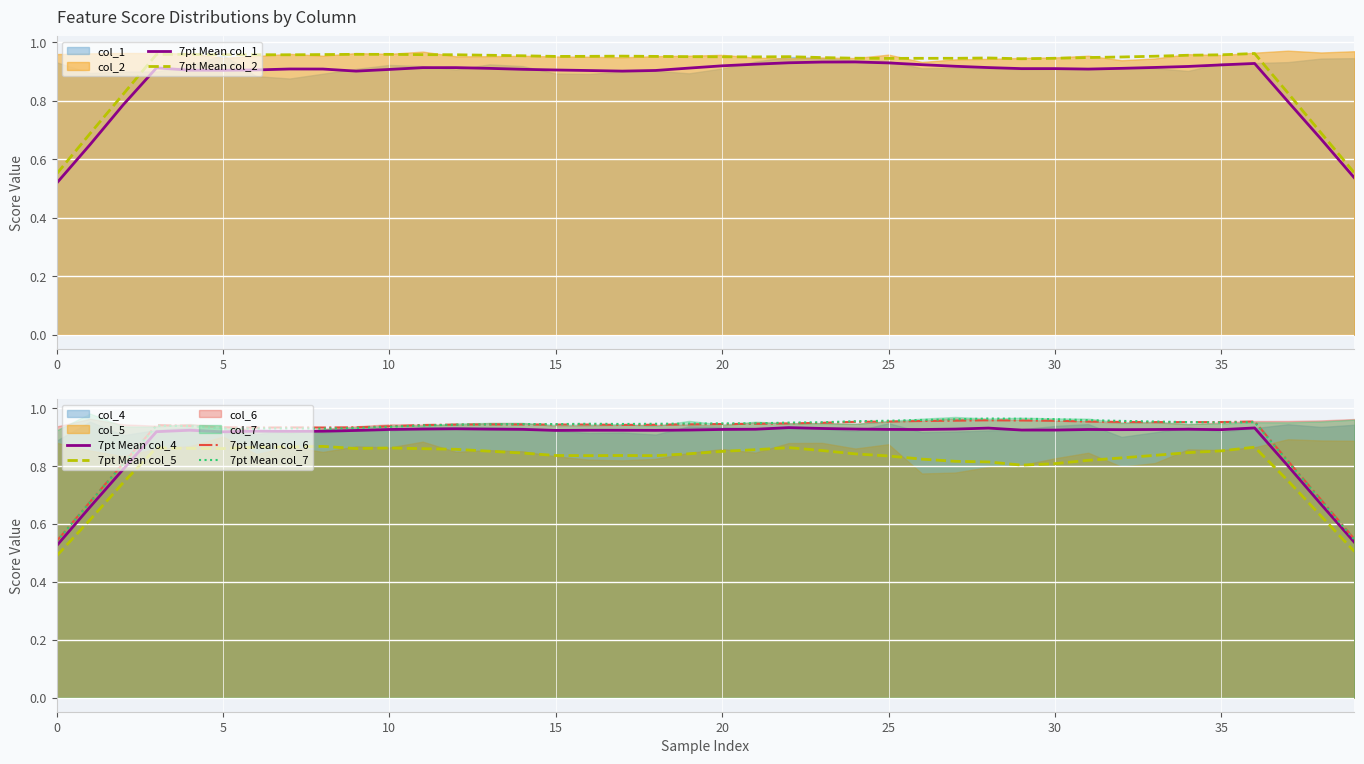

Reading left to right, extract all data points from this chart.

7pt Mean col_1: 0.5	0.6	0.8	0.9	0.9	0.9	0.9	0.9	0.9	0.9	0.9	0.9	0.9	0.9	0.9	0.9	0.9	0.9	0.9	0.9	0.9	0.9	0.9	0.9	0.9	0.9	0.9	0.9	0.9	0.9	0.9	0.9	0.9	0.9	0.9	0.9	0.9	0.8	0.7	0.5
7pt Mean col_2: 0.5	0.7	0.8	1.0	1.0	1.0	1.0	1.0	1.0	1.0	1.0	1.0	1.0	1.0	1.0	1.0	1.0	1.0	1.0	1.0	0.9	0.9	1.0	0.9	0.9	0.9	0.9	0.9	0.9	0.9	0.9	0.9	0.9	1.0	1.0	1.0	1.0	0.8	0.7	0.6
7pt Mean col_4: 0.5	0.7	0.8	0.9	0.9	0.9	0.9	0.9	0.9	0.9	0.9	0.9	0.9	0.9	0.9	0.9	0.9	0.9	0.9	0.9	0.9	0.9	0.9	0.9	0.9	0.9	0.9	0.9	0.9	0.9	0.9	0.9	0.9	0.9	0.9	0.9	0.9	0.8	0.7	0.5
7pt Mean col_5: 0.5	0.6	0.7	0.9	0.9	0.9	0.9	0.9	0.9	0.9	0.9	0.9	0.9	0.9	0.8	0.8	0.8	0.8	0.8	0.8	0.9	0.9	0.9	0.9	0.8	0.8	0.8	0.8	0.8	0.8	0.8	0.8	0.8	0.8	0.8	0.9	0.9	0.7	0.6	0.5
7pt Mean col_6: 0.5	0.7	0.8	0.9	0.9	0.9	0.9	0.9	0.9	0.9	0.9	0.9	0.9	0.9	0.9	0.9	0.9	0.9	0.9	0.9	0.9	0.9	0.9	0.9	1.0	1.0	1.0	1.0	1.0	1.0	1.0	1.0	1.0	1.0	1.0	1.0	1.0	0.8	0.7	0.5
7pt Mean col_7: 0.5	0.7	0.8	0.9	0.9	0.9	0.9	0.9	0.9	0.9	0.9	0.9	0.9	0.9	0.9	0.9	0.9	0.9	0.9	0.9	0.9	0.9	1.0	1.0	1.0	1.0	1.0	1.0	1.0	1.0	1.0	1.0	1.0	1.0	1.0	1.0	1.0	0.8	0.7	0.5